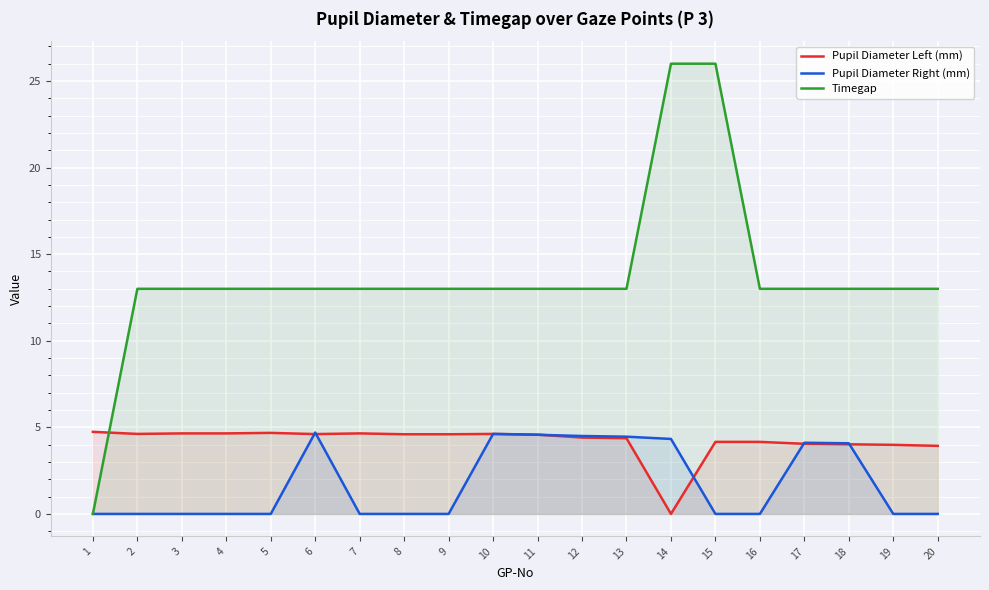

What is the maximum value shown in the chart?

26.0